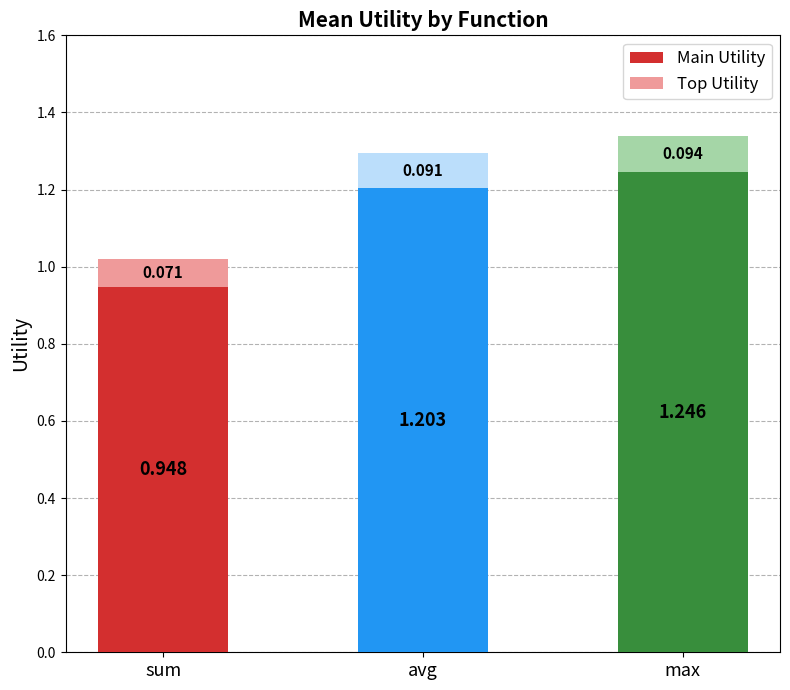

Which category has the lowest value in the Main Utility series?

sum